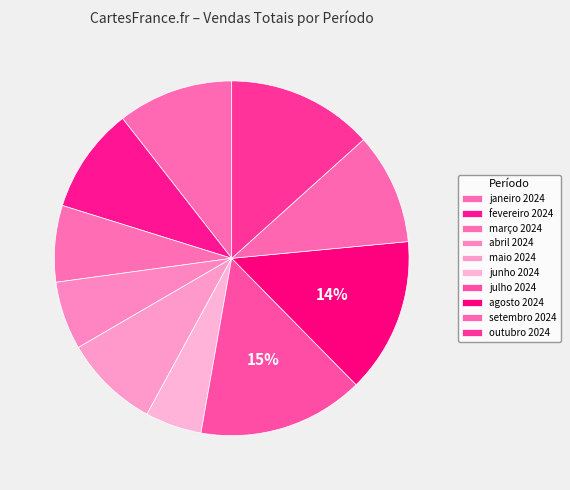

To the nearest percent, what is the average slice percentage?

10%